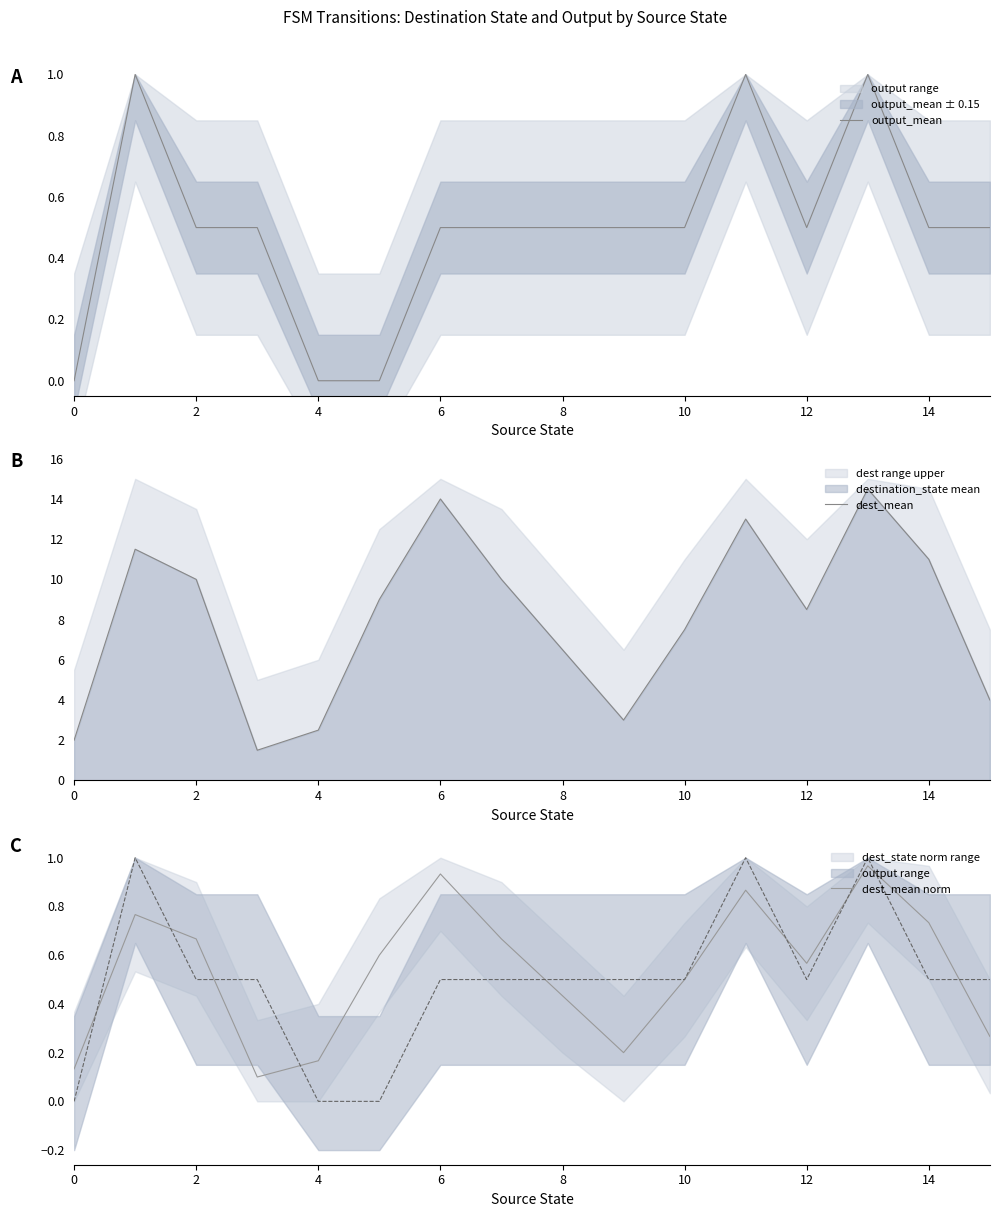

Which category has the highest value across all series?

13